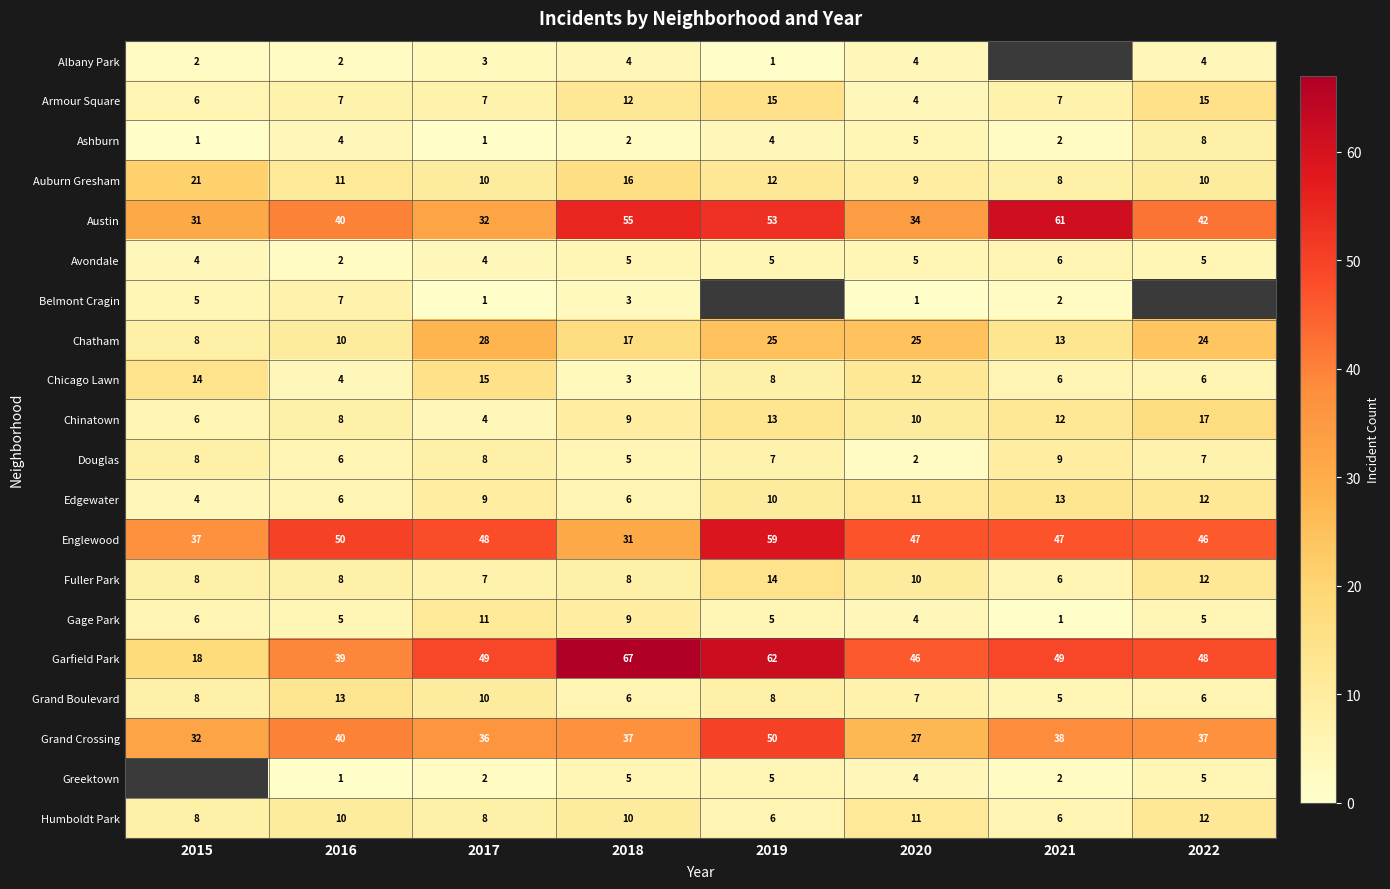

What is the average value of the Ashburn series?

3